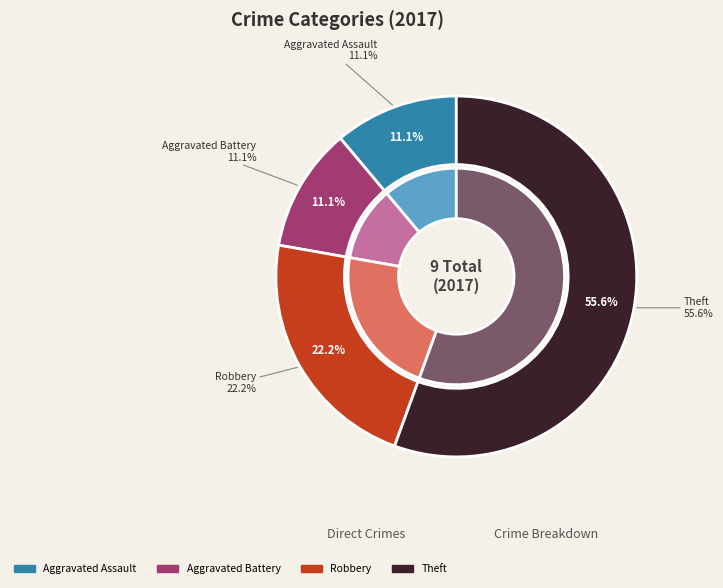

Combined, do Aggravated Battery and Aggravated Assault account for over 50%?

No